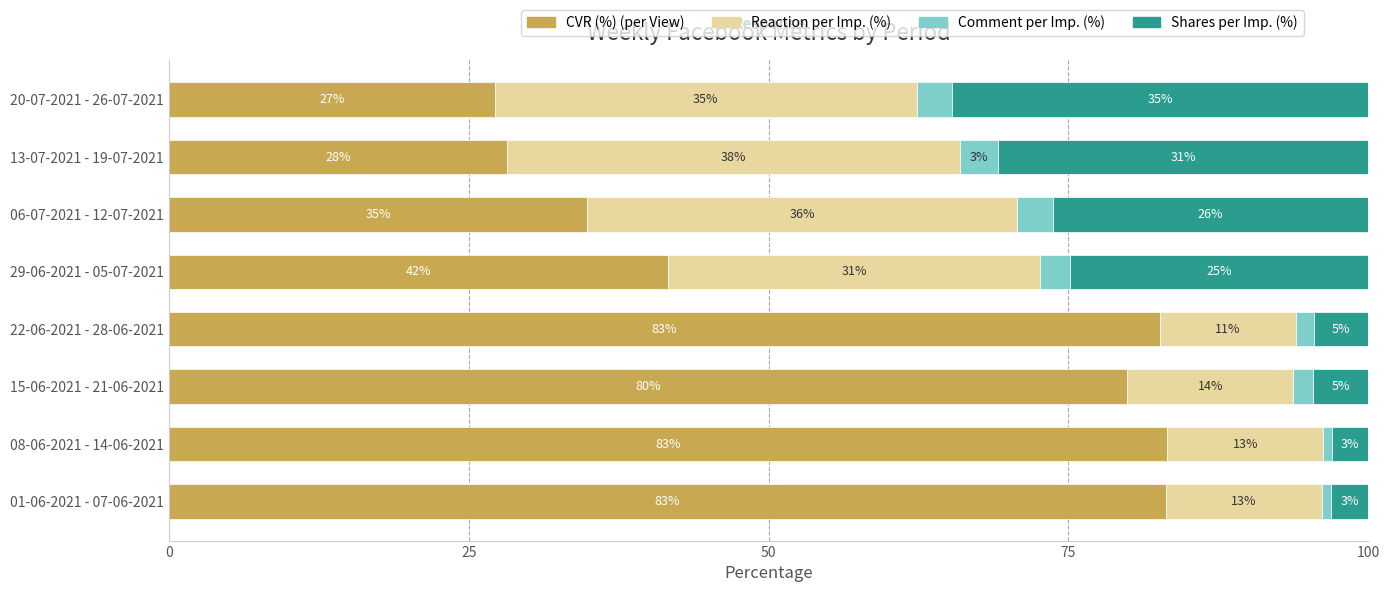

What is the minimum value for CVR (%) (per View)?

27.2